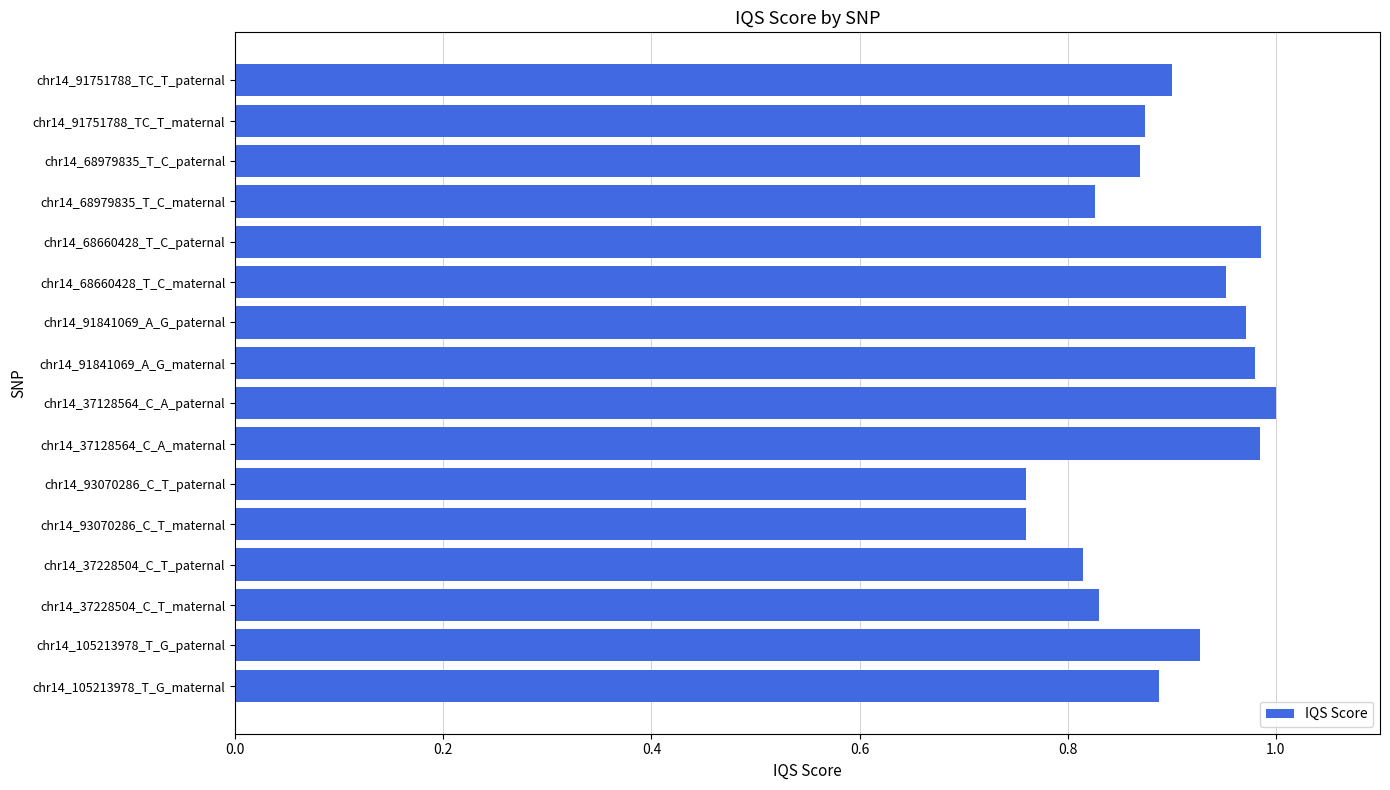

Between chr14_68979835_T_C_paternal and chr14_91841069_A_G_maternal, which is larger?

chr14_91841069_A_G_maternal